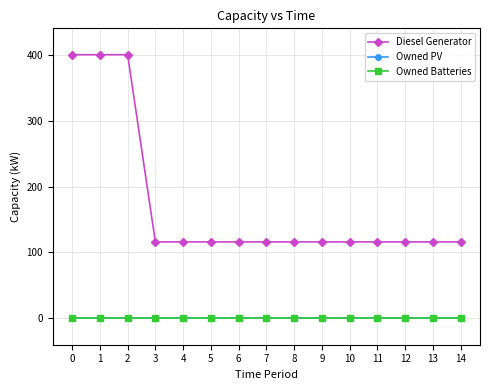

What is the value of the Diesel Generator point at the 12th from the left?

116